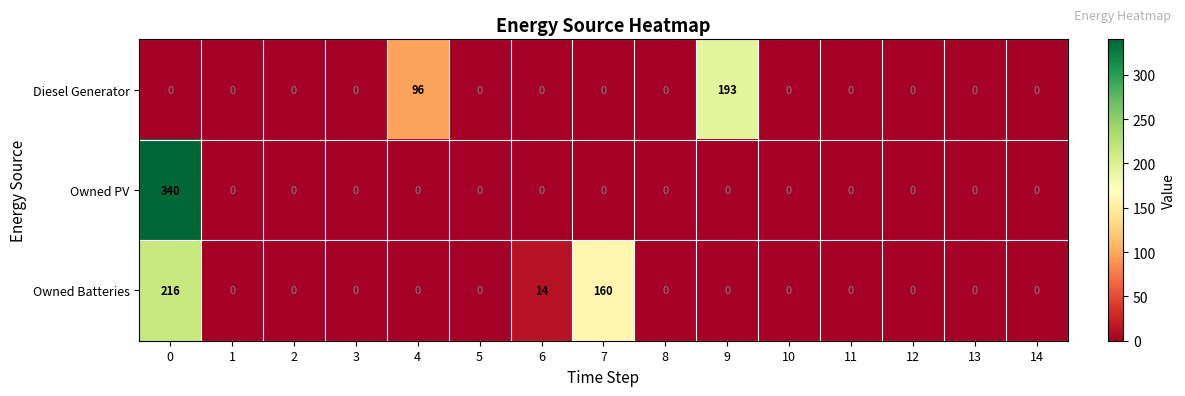

What is the greatest value displayed?

340